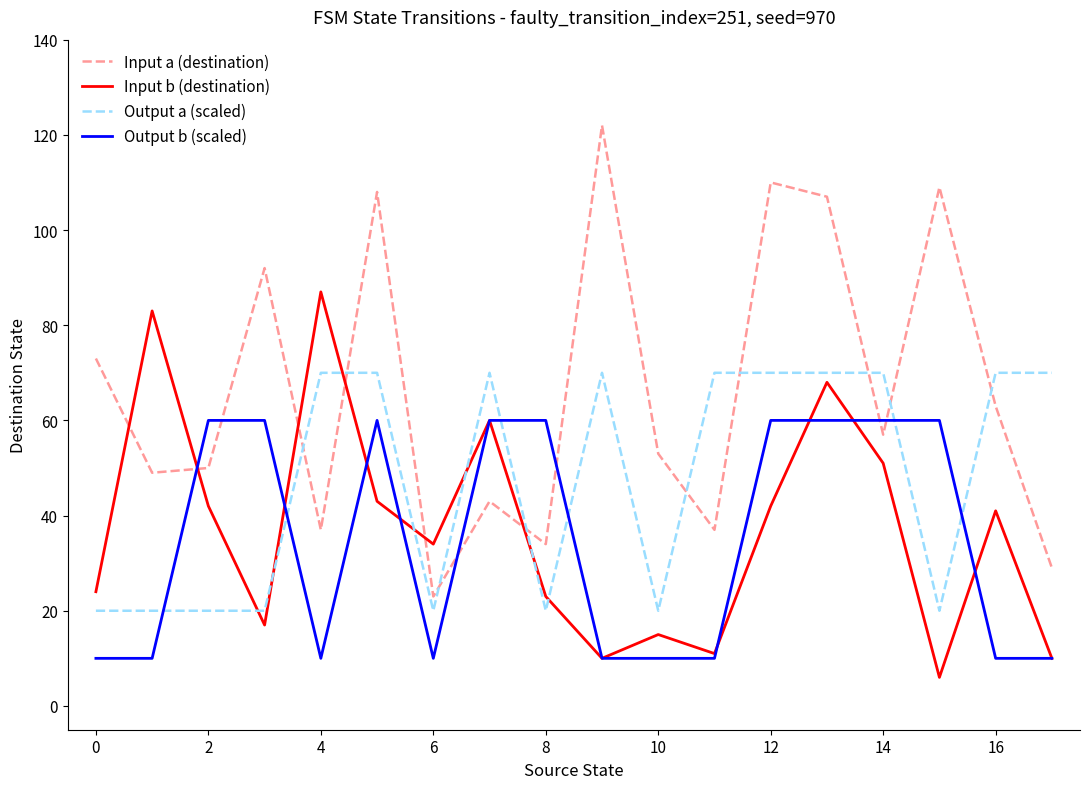

What is the difference between the second highest and minimum values in the Input b (destination) series?

77